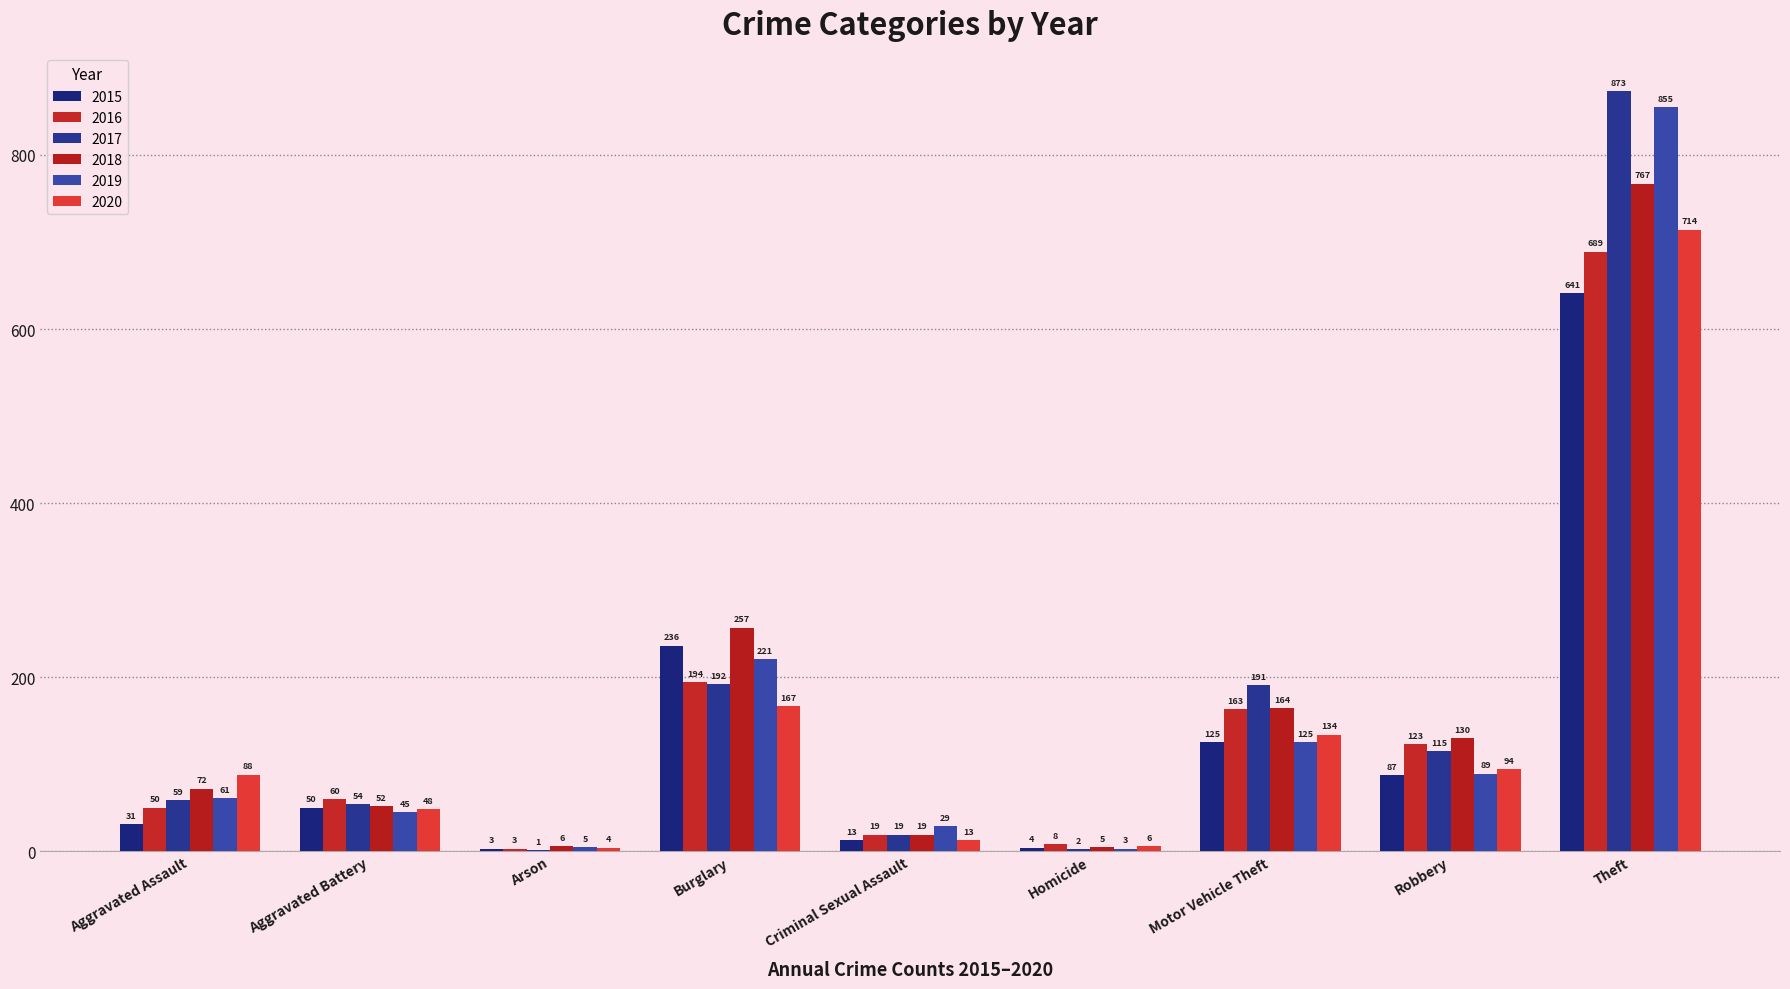

What is the average value of the 2016 series?

145